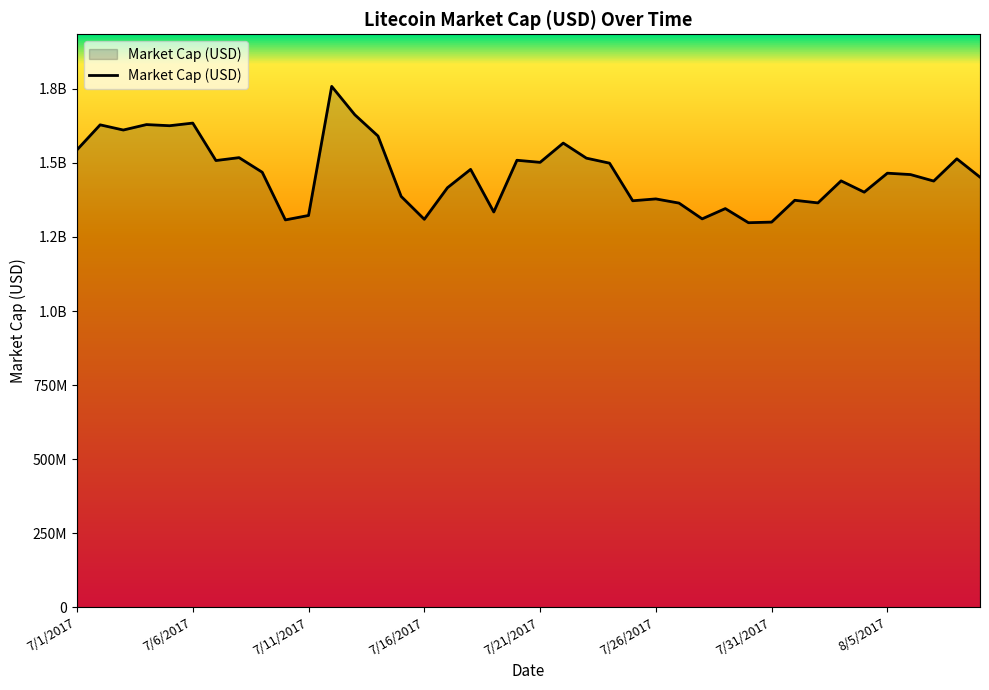

What is the value of the 21st point from the left?

1502002962